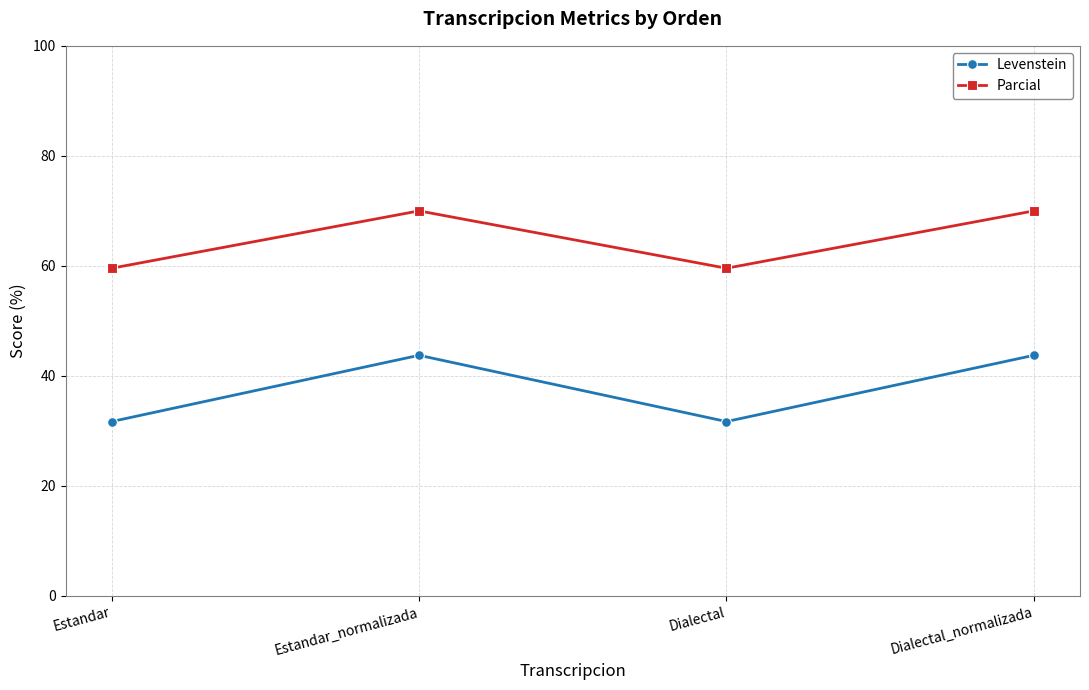

What is the label of the 4th point from the left?

Dialectal_normalizada